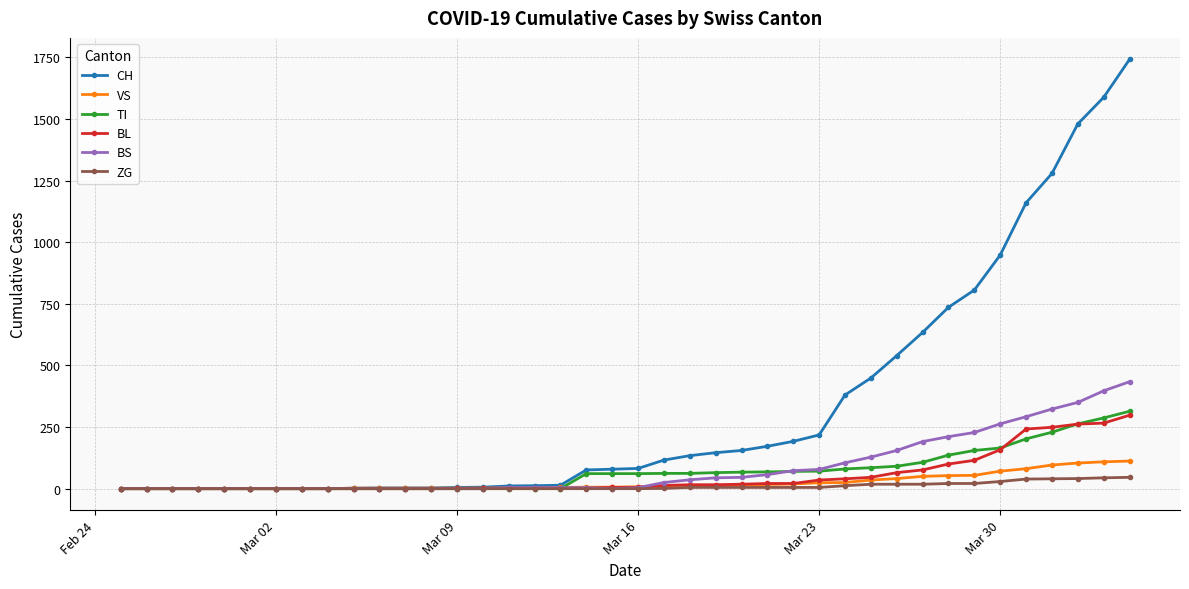

Which series has the largest total across all categories?

CH